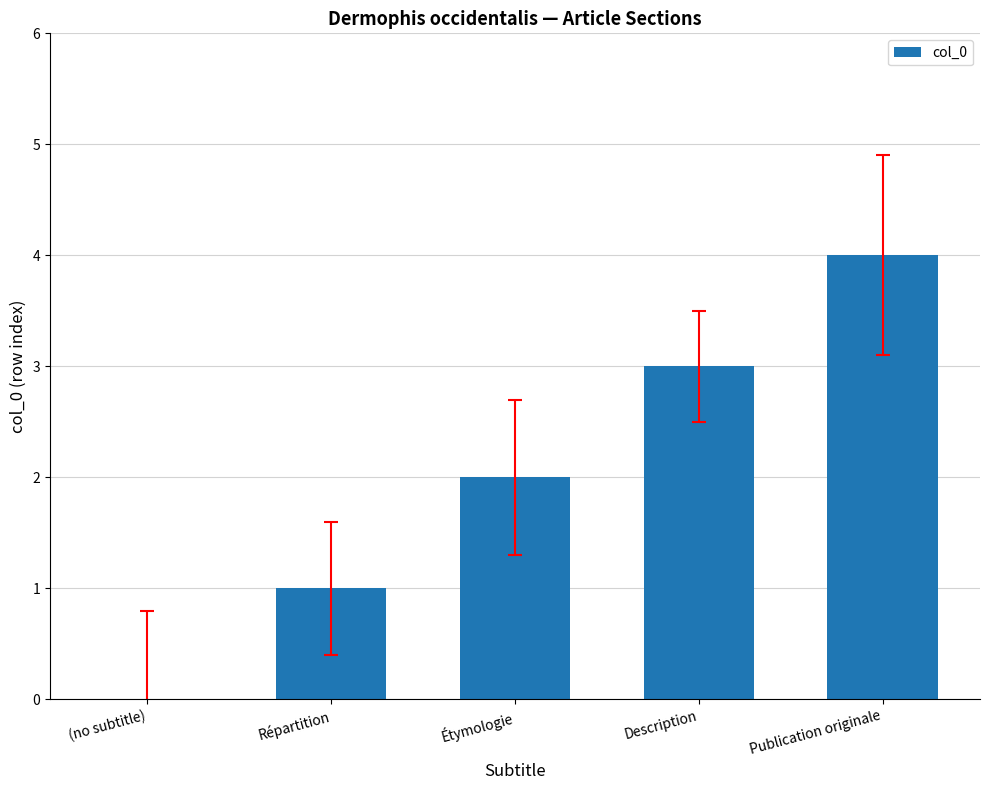

Which label corresponds to the largest value in the chart?

Publication originale